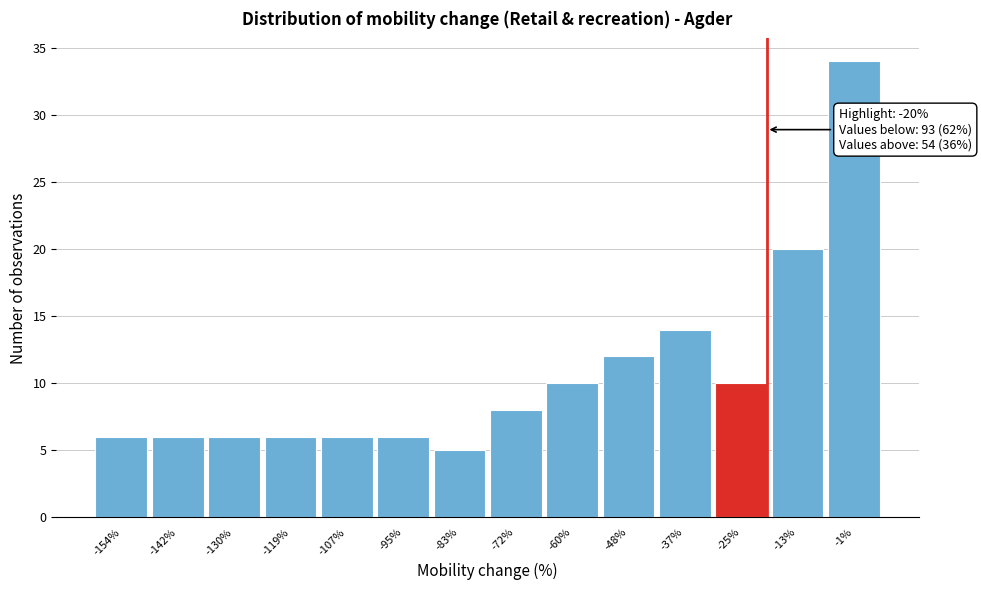

Which range on the x-axis has the tallest bar?

-8 to 4